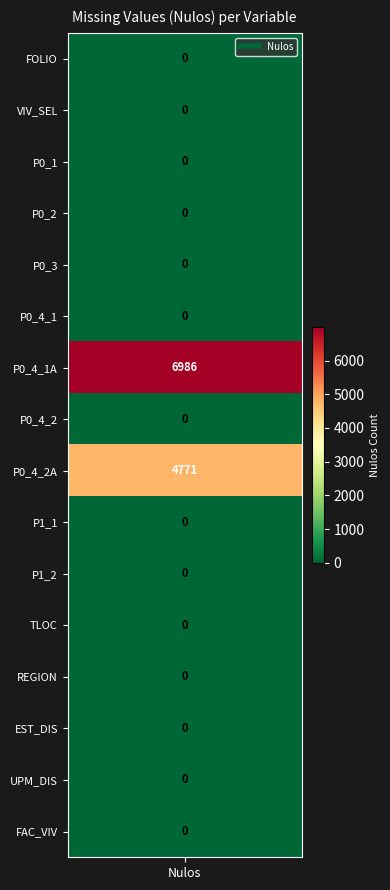

List the labels in order of value, largest first.

P0_4_1A, P0_4_2A, FOLIO, VIV_SEL, P0_1, P0_2, P0_3, P0_4_1, P0_4_2, P1_1, P1_2, TLOC, REGION, EST_DIS, UPM_DIS, FAC_VIV